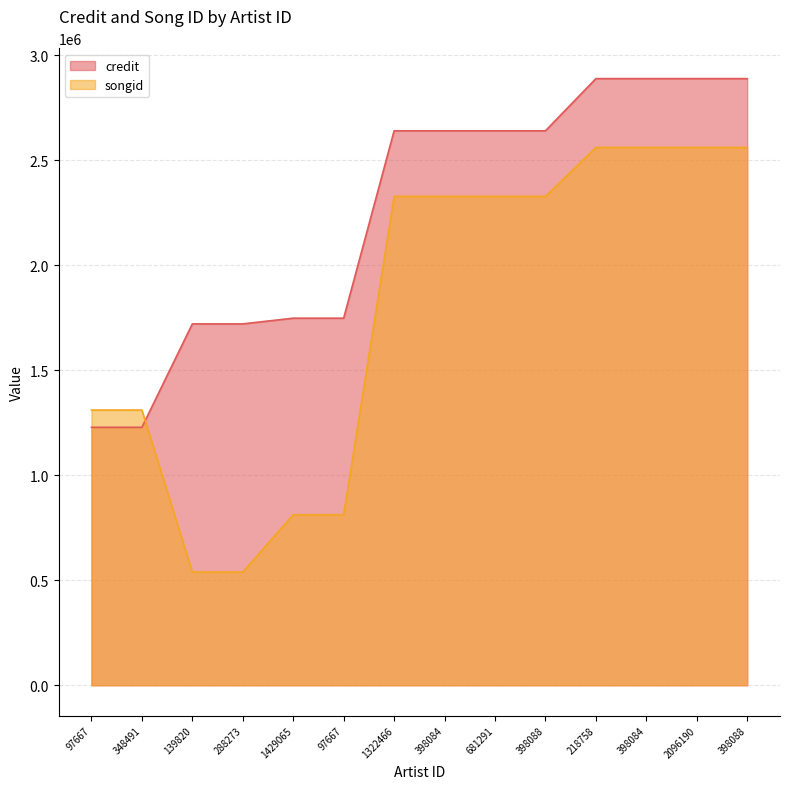

How many songid values are between 812004 and 2560896?

12